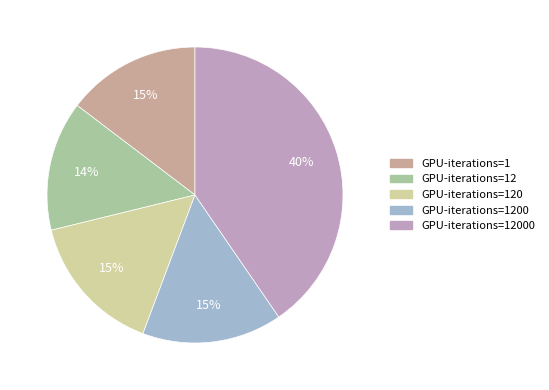

Count the number of slices in the pie.

5